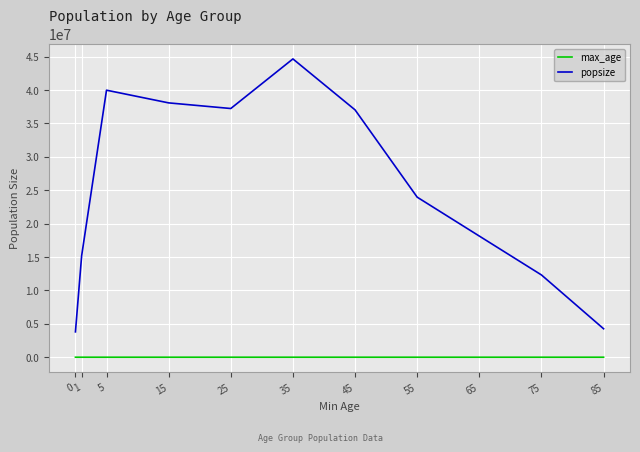

At which category is the sum across all series the highest?

35